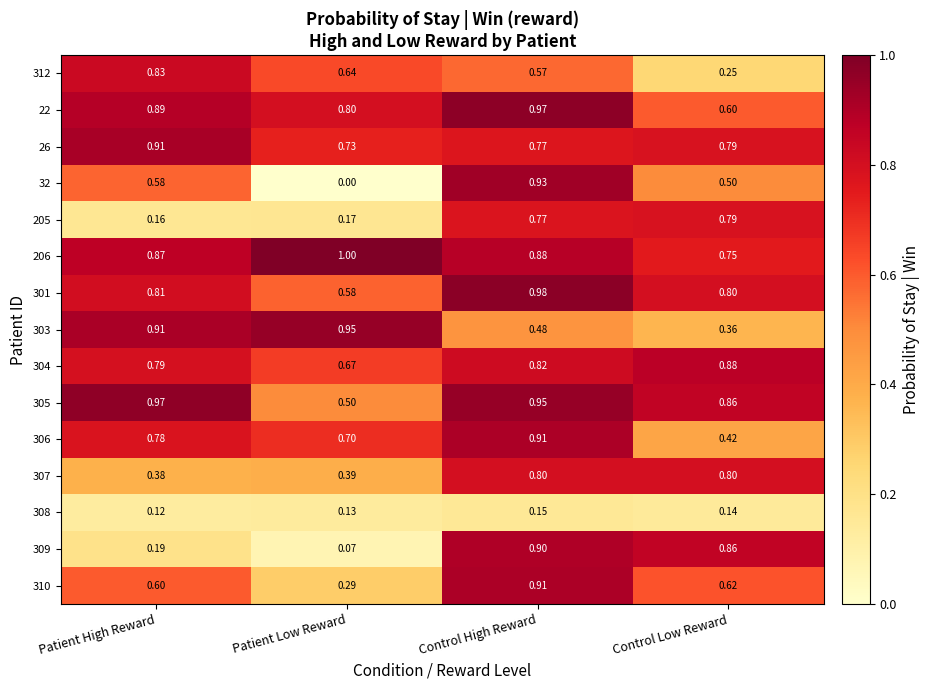

Which category has the highest value in the 310 series?

Control High Reward